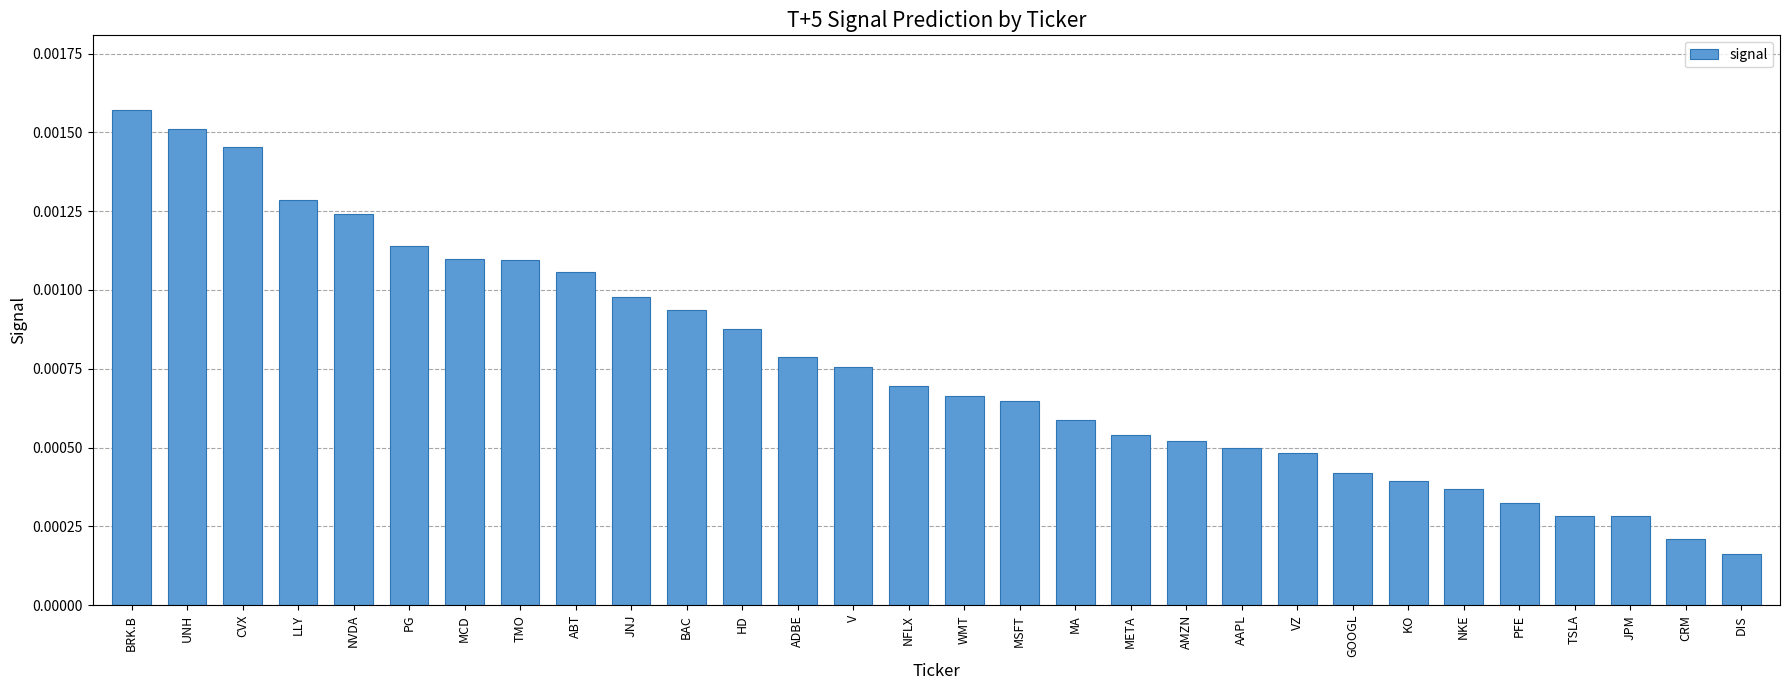

Between PFE and WMT, which is larger?

WMT